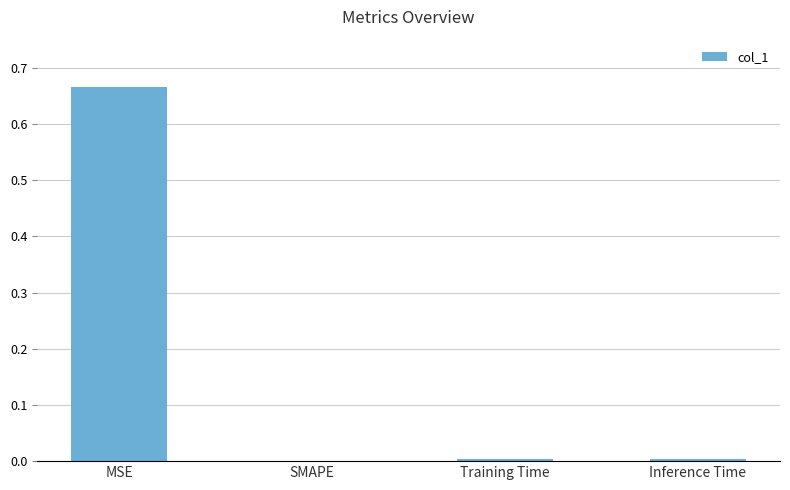

Is it true that the value at Inference Time is 0.0?

True